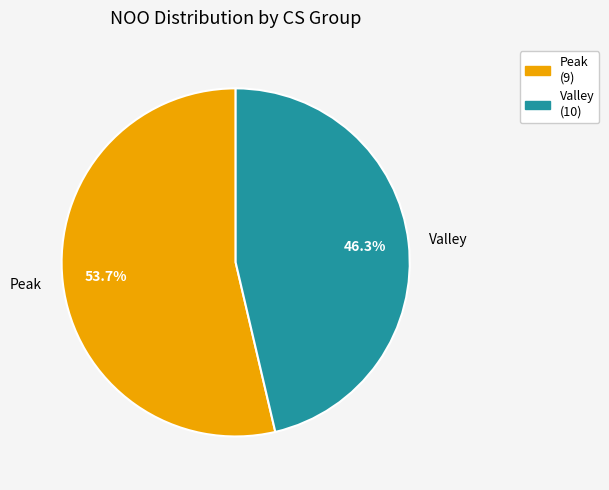

Rank the categories by value from highest to lowest.

Peak, Valley